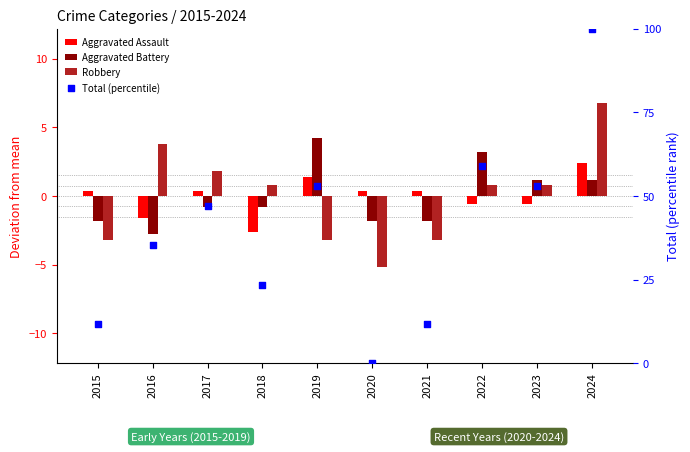

At how many categories does at least one series exceed 31?

6